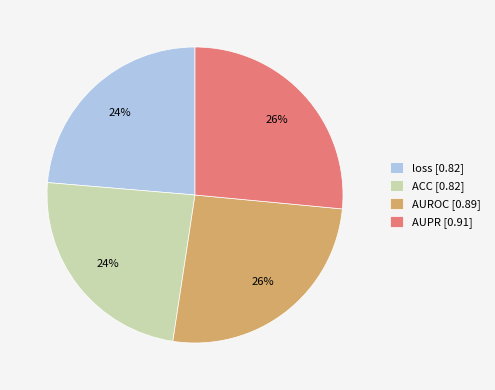

True or false: loss accounts for 24% of the total.

True